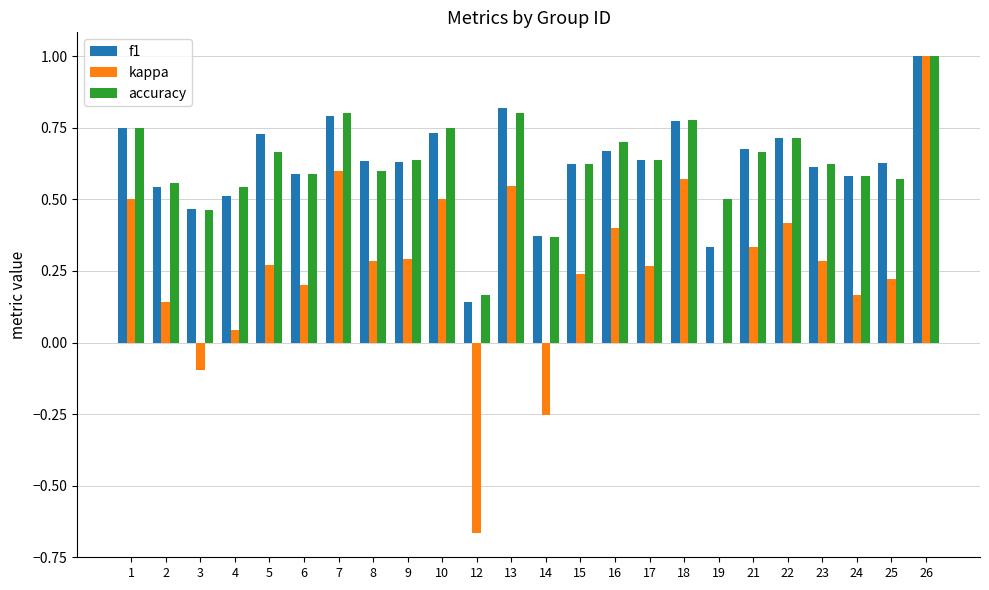

What is the sum of all kappa values?

6.3